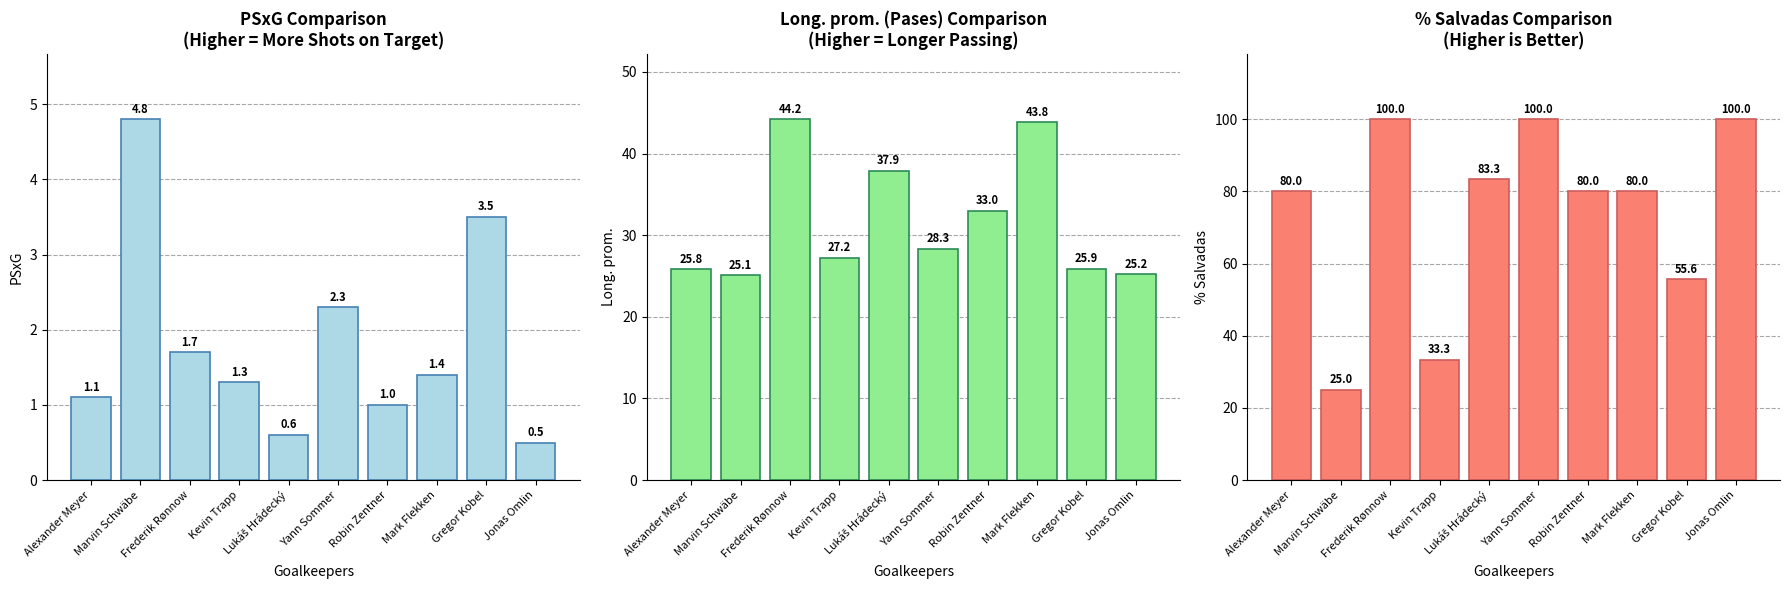

Reading left to right, what are all the values shown in this chart?

PSxG: 1.1	4.8	1.7	1.3	0.6	2.3	1.0	1.4	3.5	0.5
Long. prom. (Pases): 25.8	25.1	44.2	27.2	37.9	28.3	33.0	43.8	25.9	25.2
% Salvadas: 80.0	25.0	100.0	33.3	83.3	100.0	80.0	80.0	55.6	100.0